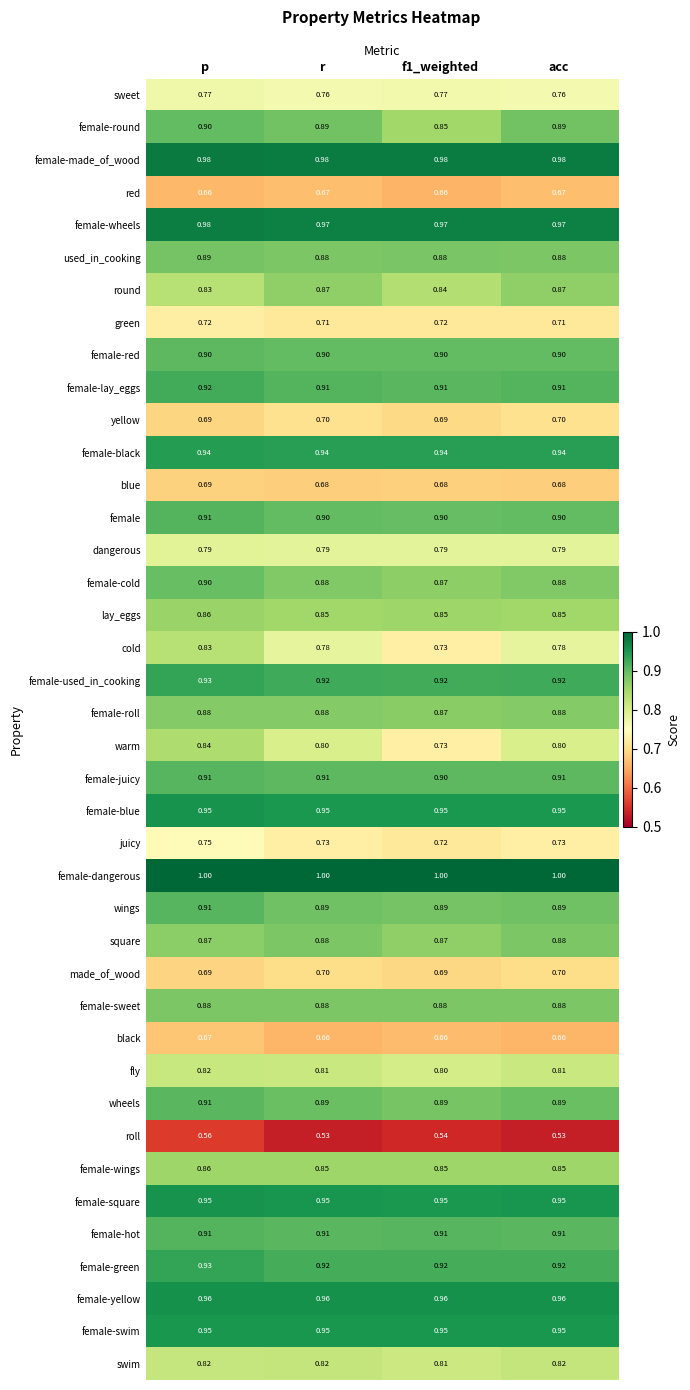

Is the value of female-cold at p greater than the value of square at acc?

Yes